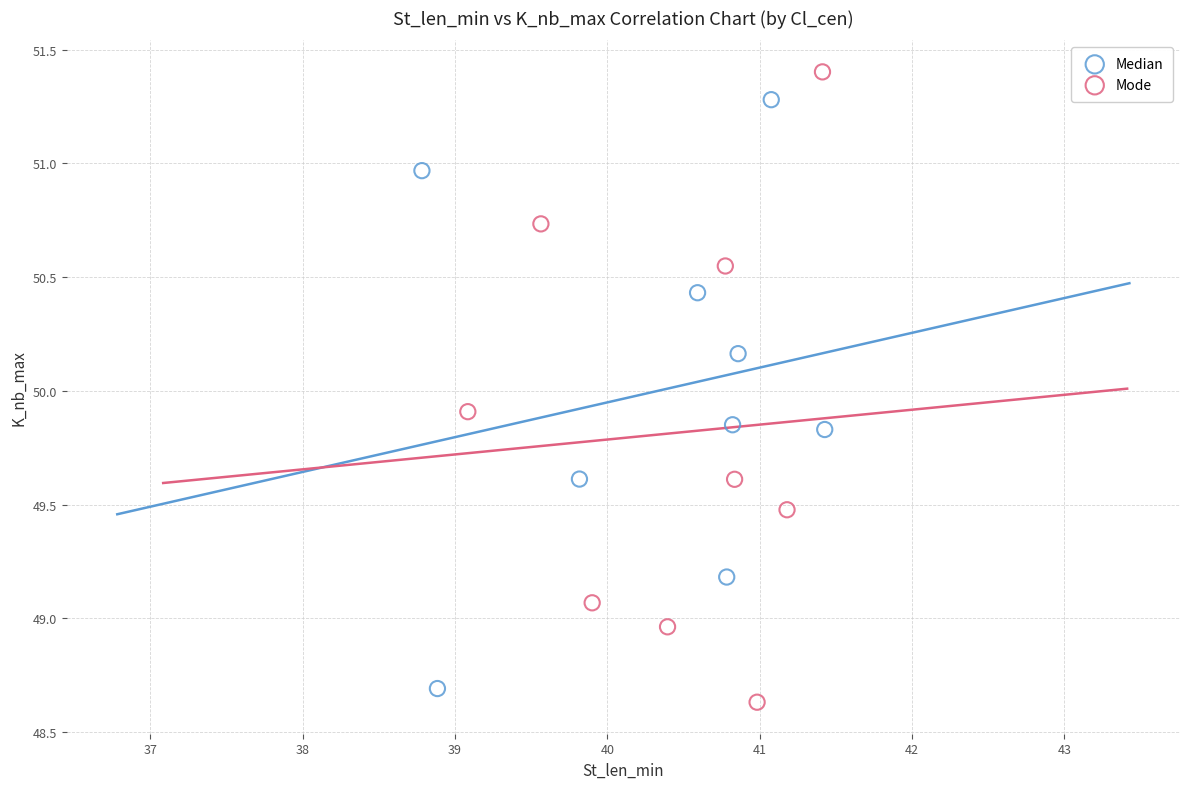

Which series reaches the maximum Y coordinate?

Mode